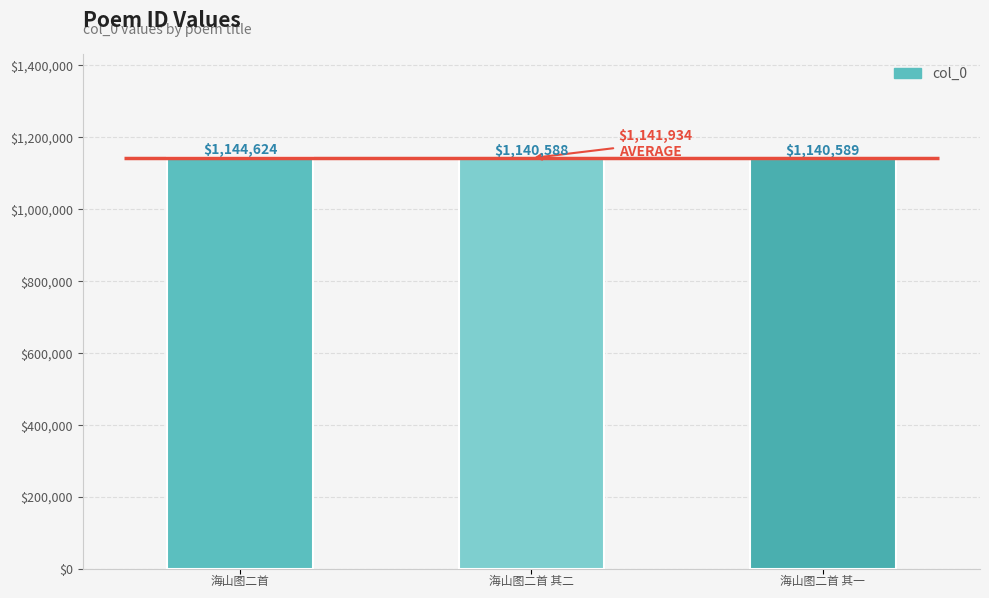

Is it true that the value at 1 is 1140588?

True